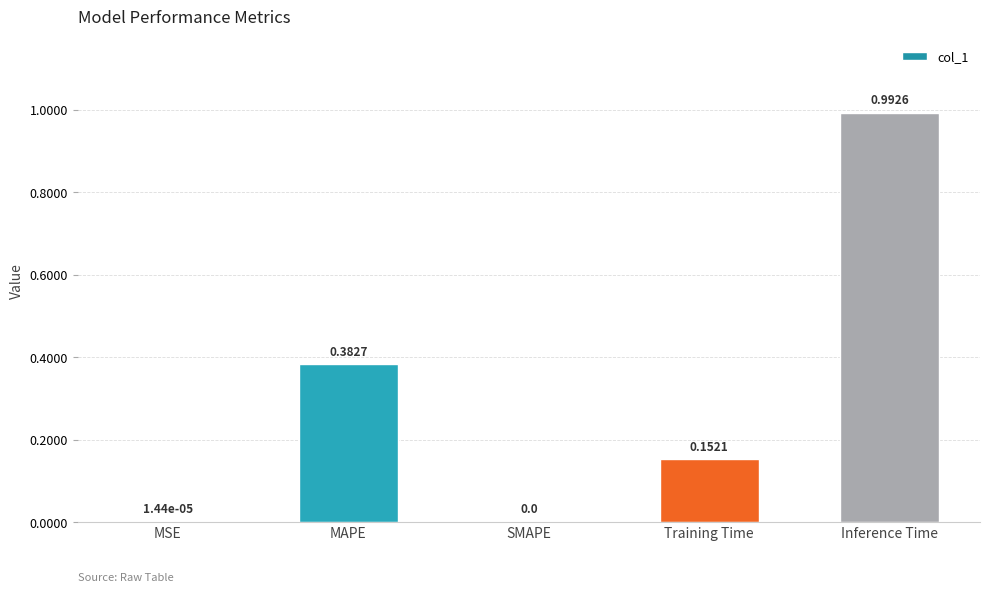

Which category has the highest value across all series?

Inference Time